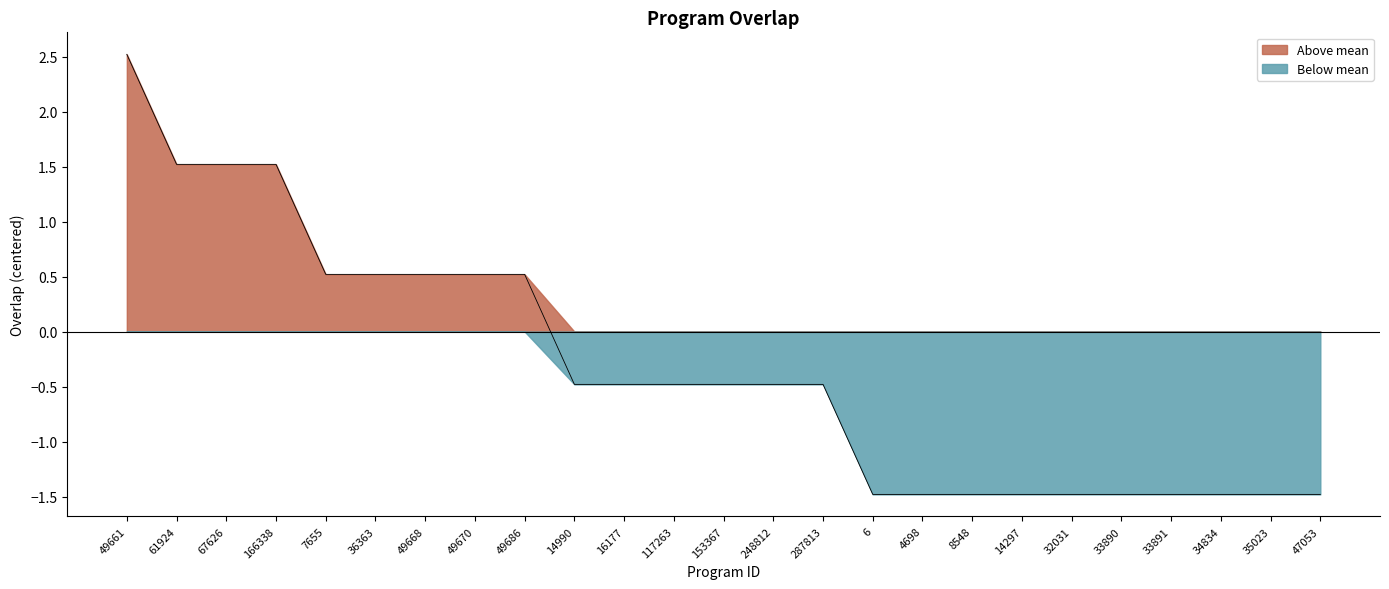

What is the change in value from 166338 to 35023?

-3.0